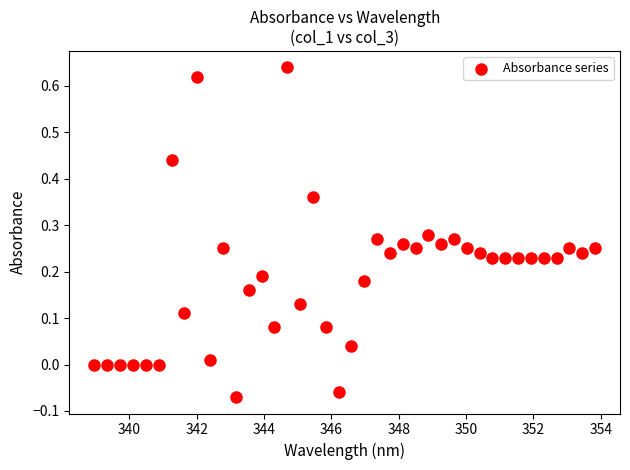

What is the range of X values (max minus min)?

14.9